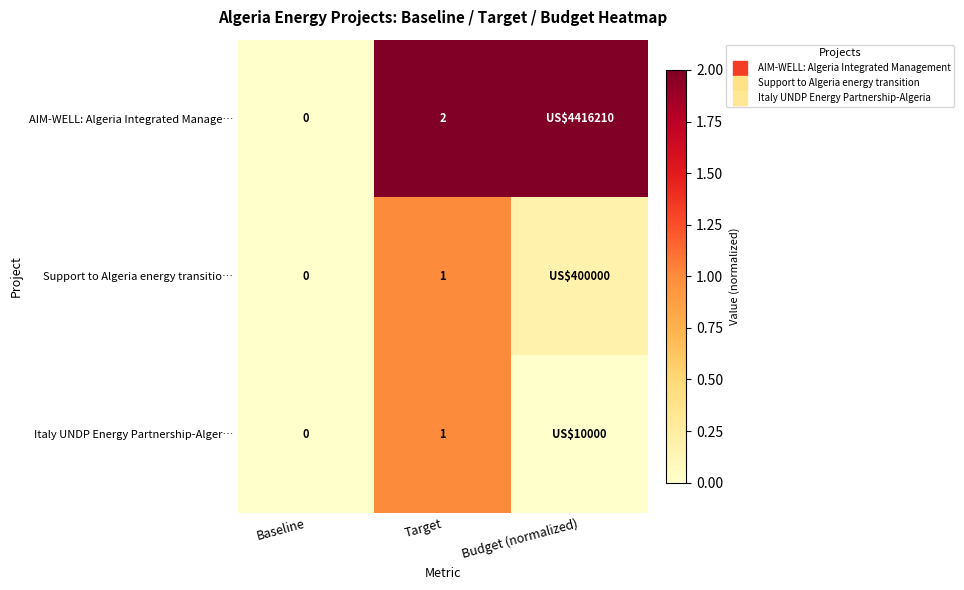

At which category is the sum across all series the highest?

Target